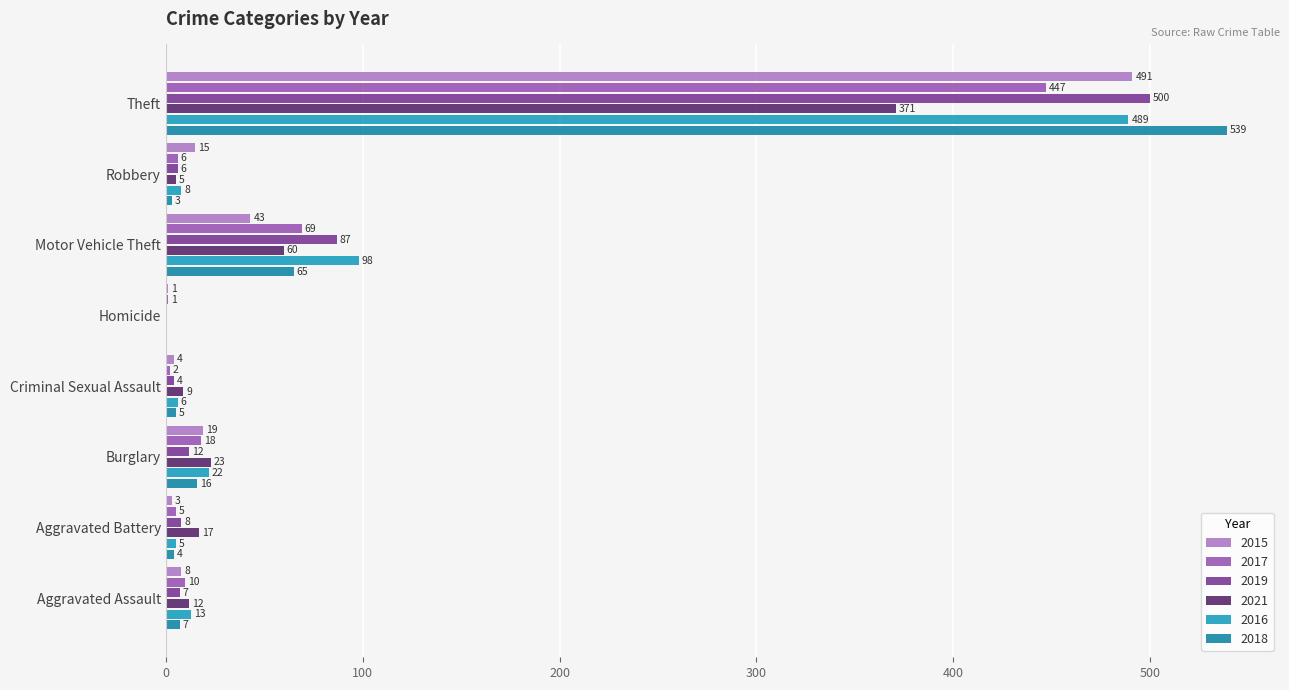

Which series has the largest total across all categories?

2016